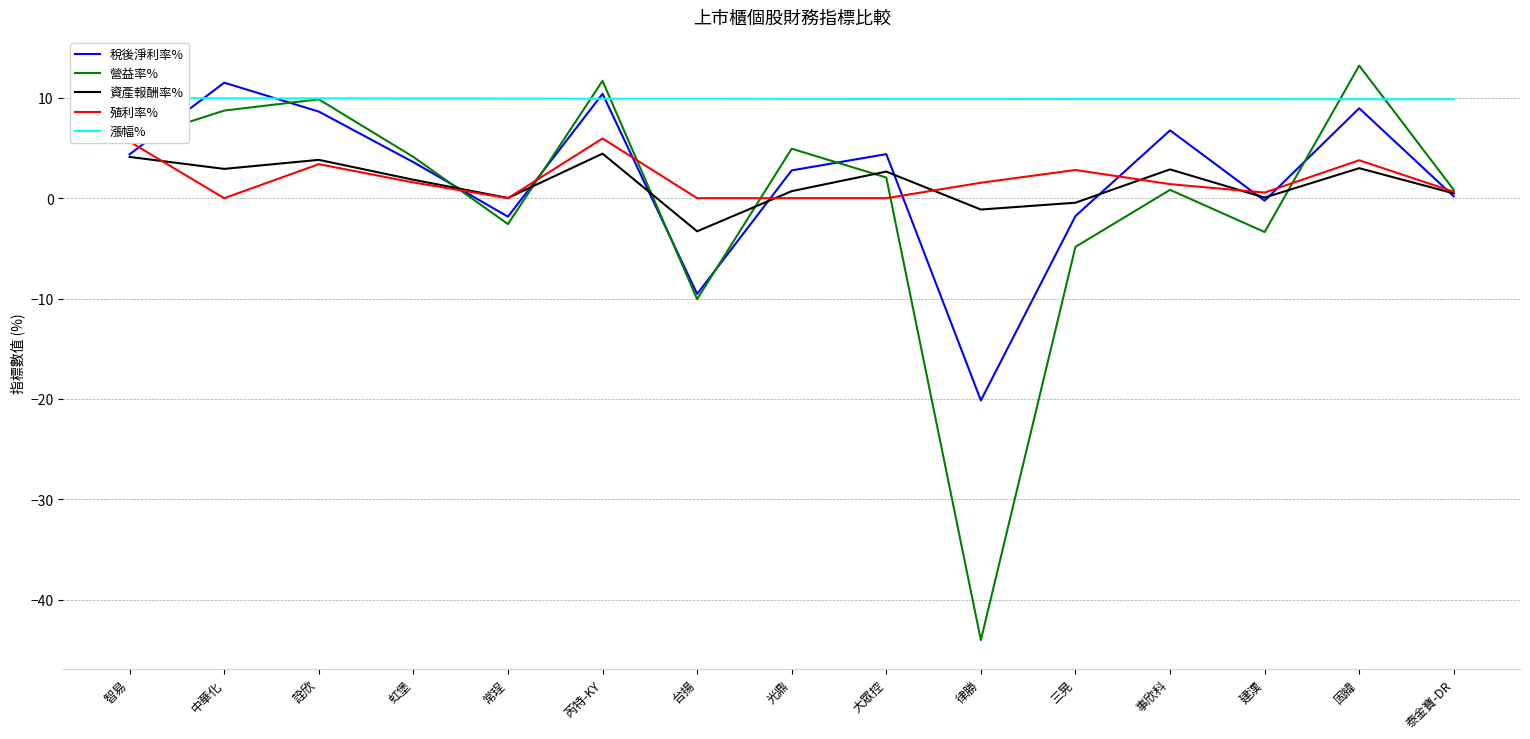

What is the label of the 7th point from the right?

大眾控